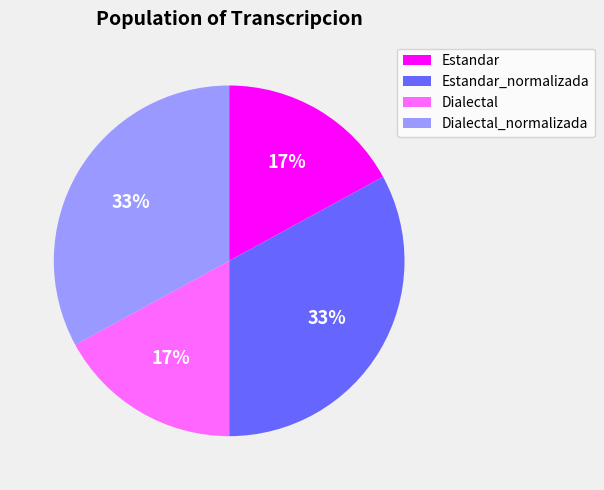

Is it true that Estandar_normalizada is 22% of the pie?

False